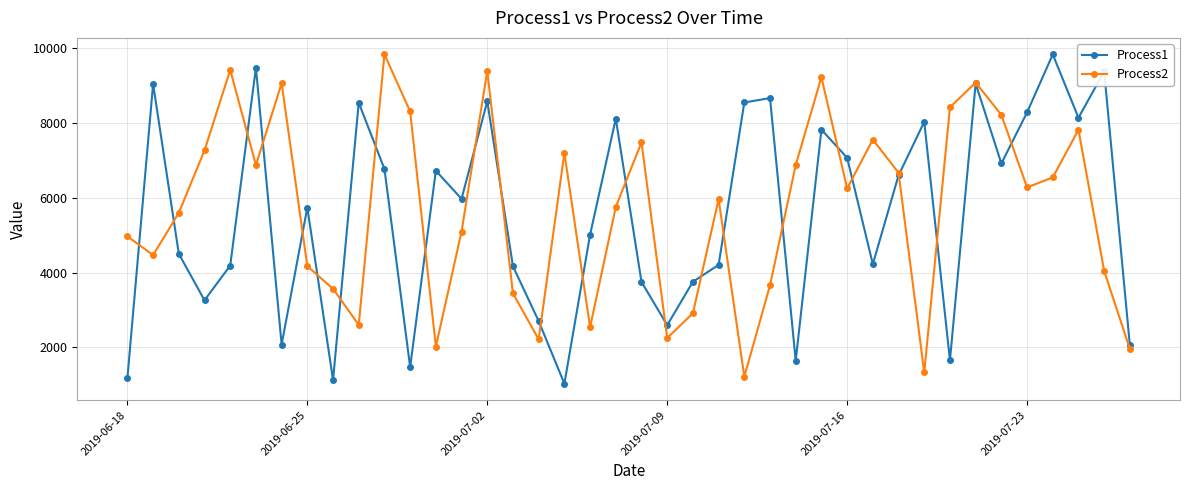

How many interior local peaks does the Process1 series have?

13